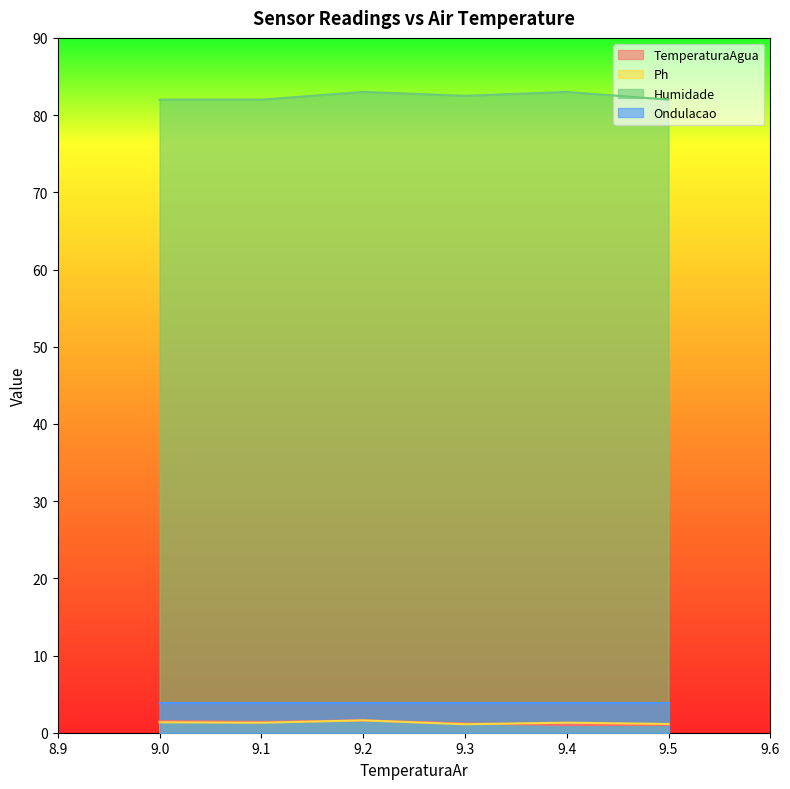

Which series has the widest spread of values?

Humidade